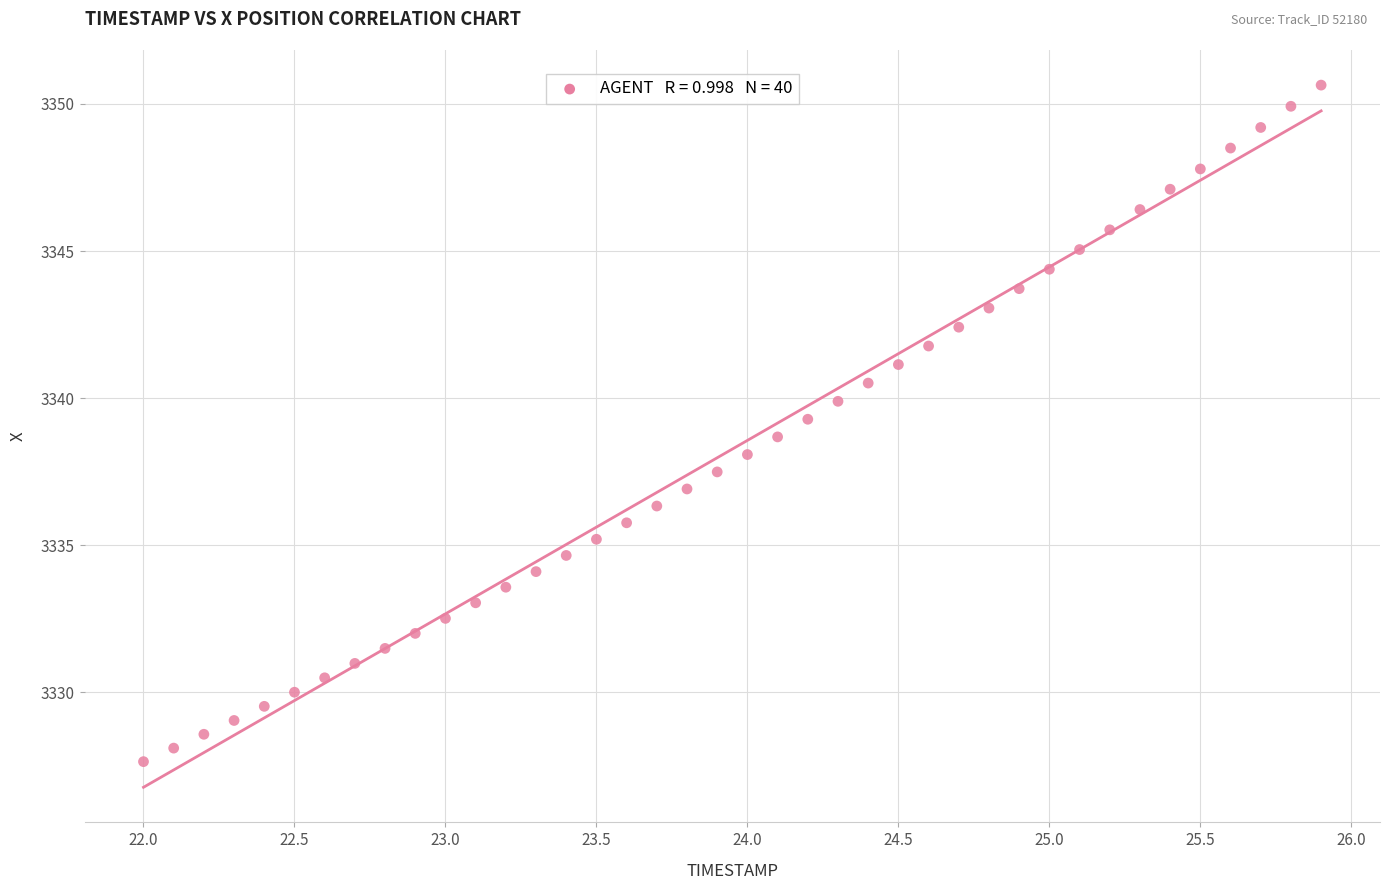

What is the range of Y values (max minus min)?

23.0